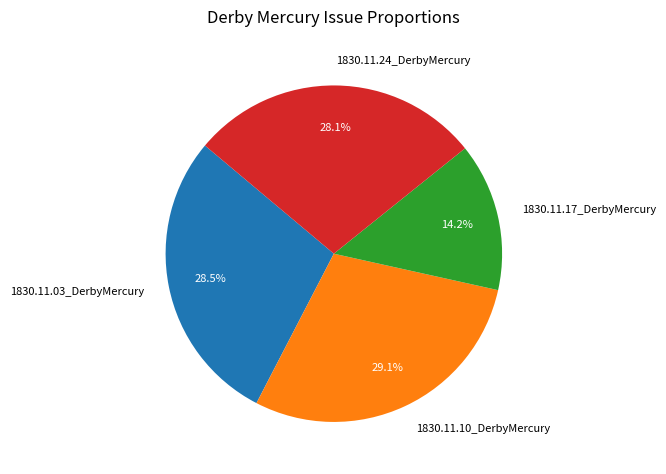

True or false: 1830.11.24_DerbyMercury accounts for 14% of the total.

False